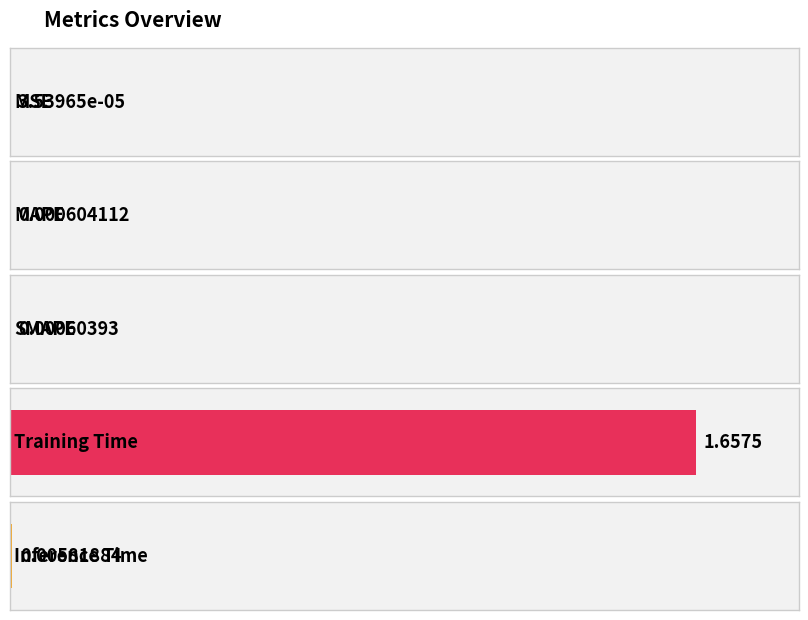

What is the label of the 4th bar from the right?

MAPE